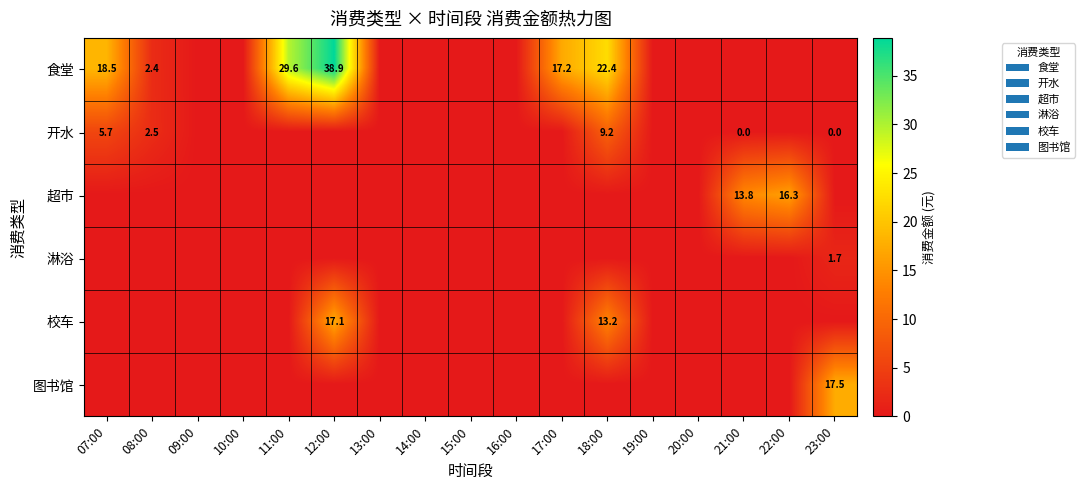

True or false: 校车 has a value of 6.4 at 18:00.

False